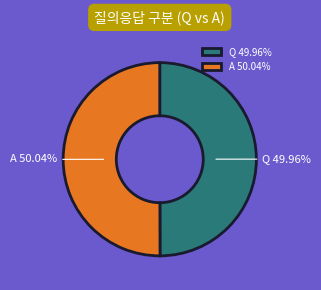

To the nearest percent, what portion does Q represent?

50%